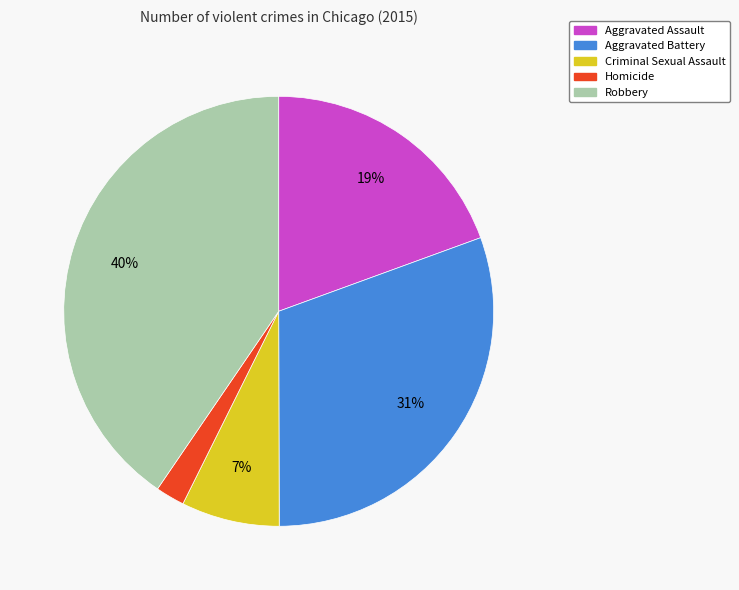

Approximately how many times larger is the value at Homicide compared to Aggravated Battery?

0.1